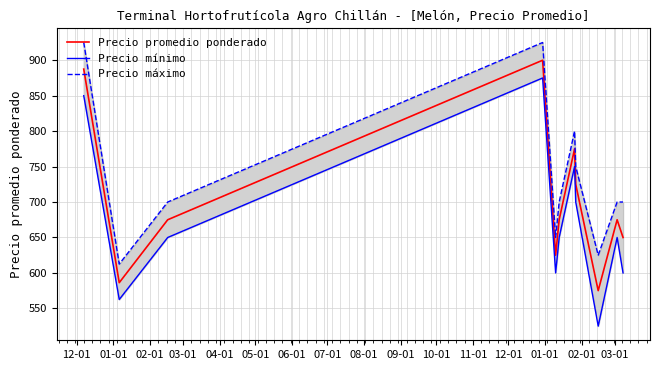

What is the maximum value for Precio promedio ponderado?

900.0